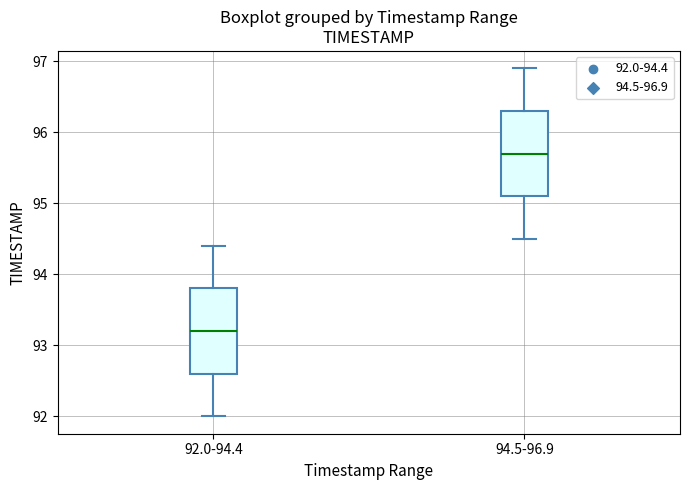

Where is the lower edge of the box for 92.0-94.4 on the y-axis? The values are not printed on the chart, so give them approximately, as read against the axis.

92.6